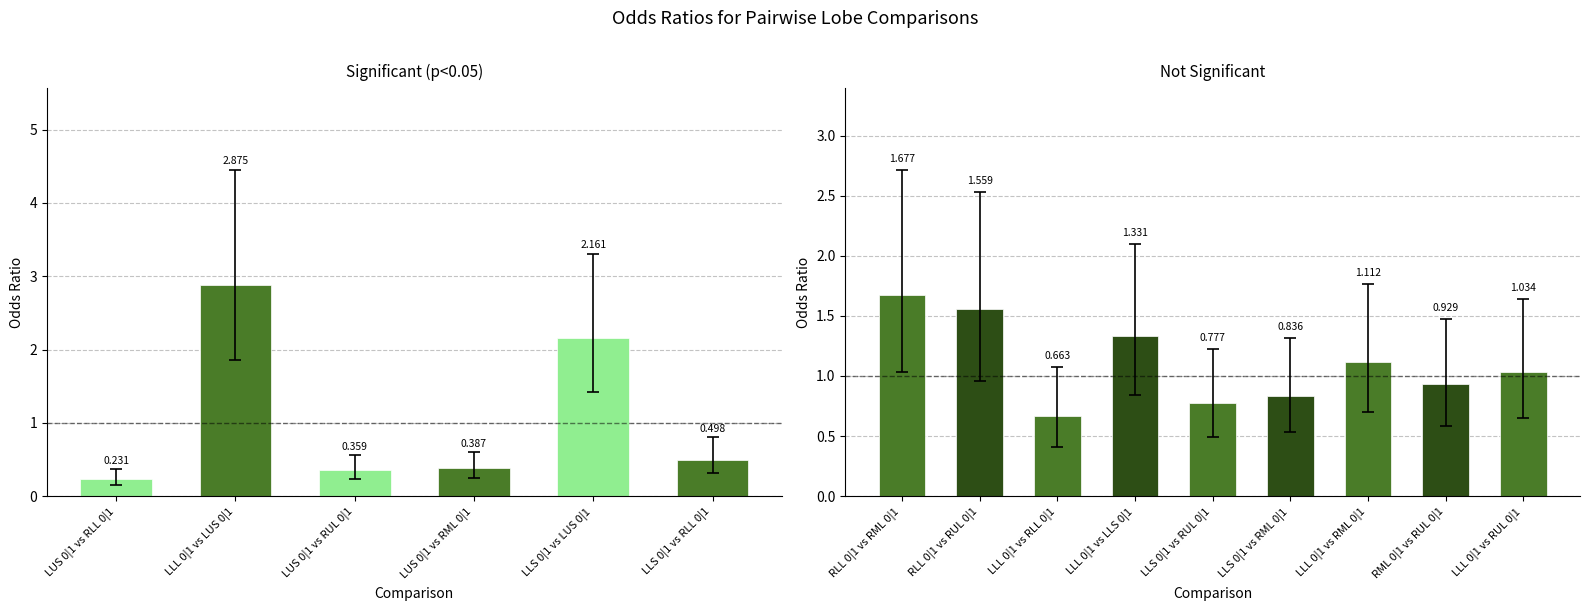

Which category has the lowest value across all series?

LUS 0|1 vs RLL 0|1